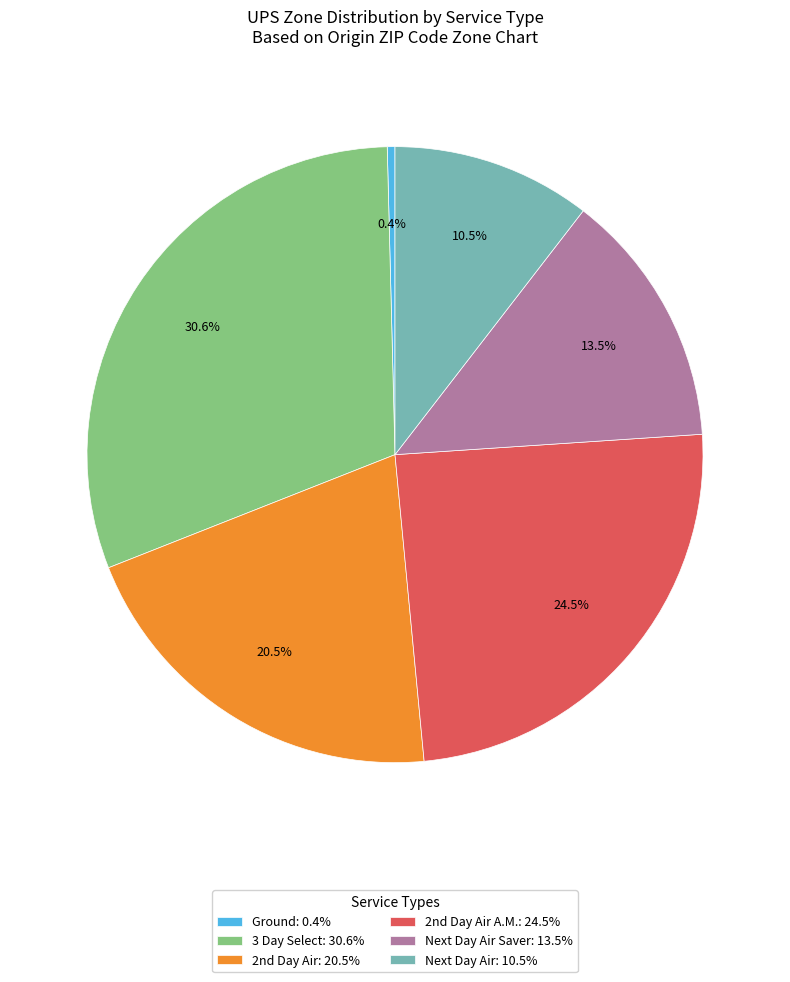

Count the number of slices in the pie.

6